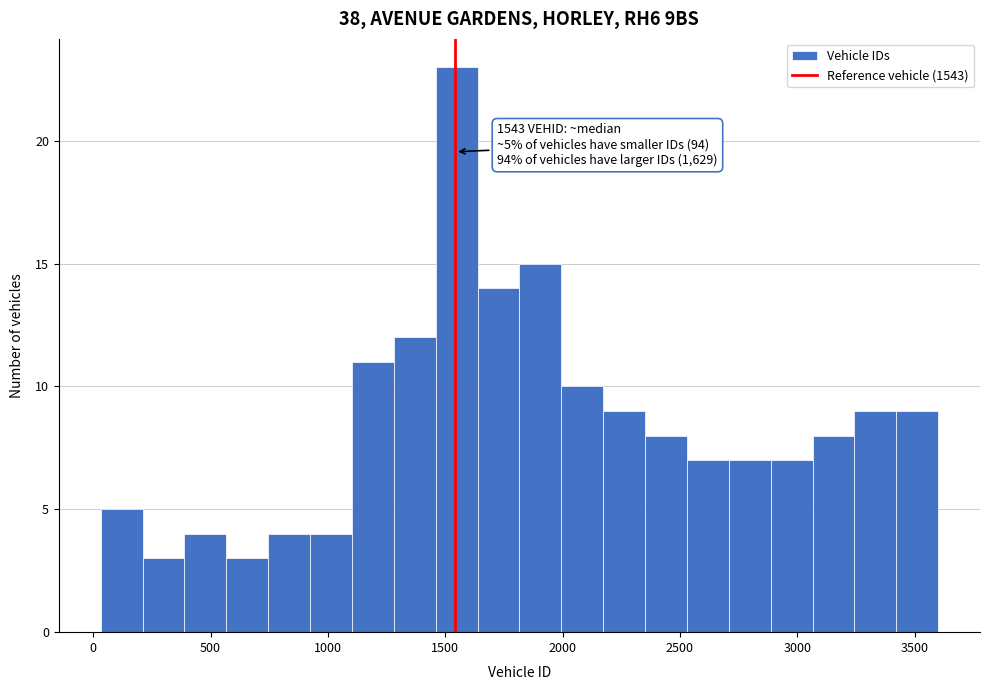

Around what value on the x-axis is the tallest bar? Give the approximate position of its centre, as read against the axis.

1550